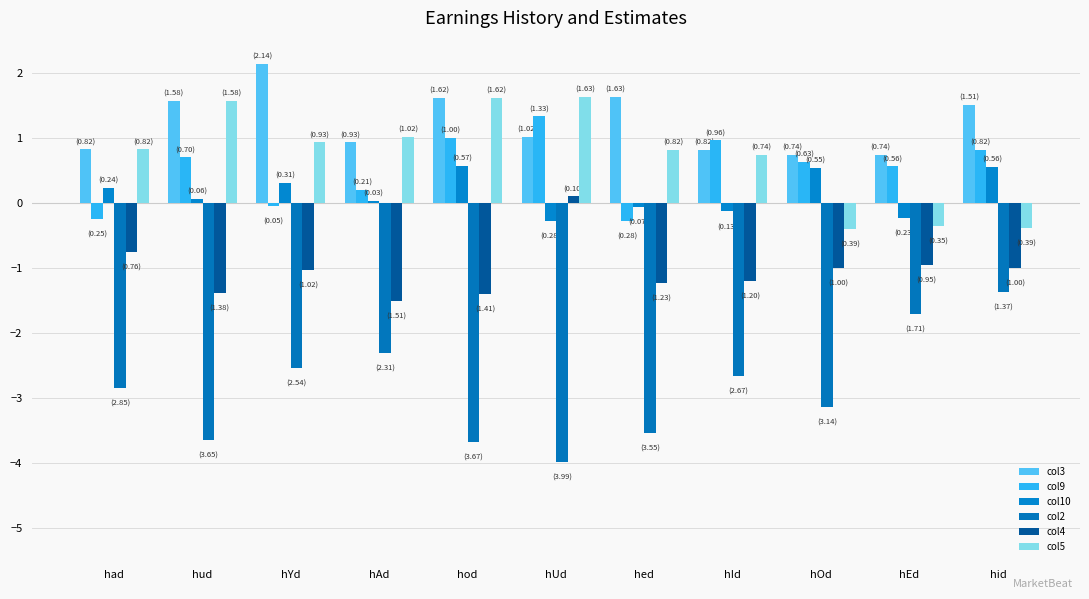

List the series in order of their peak value, lowest first.

col2, col4, col10, col9, col5, col3